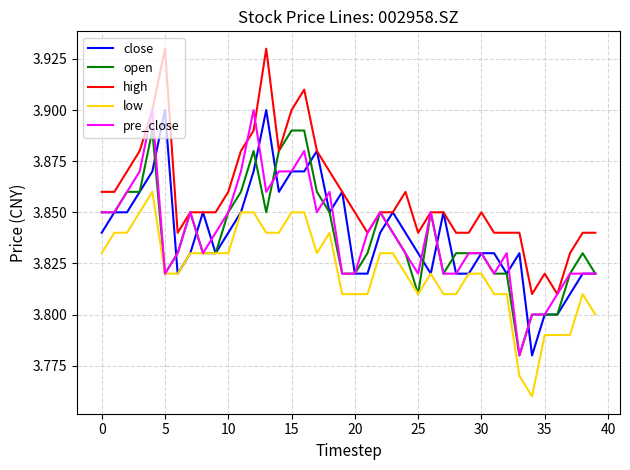

True or false: high and low intersect in this chart.

False